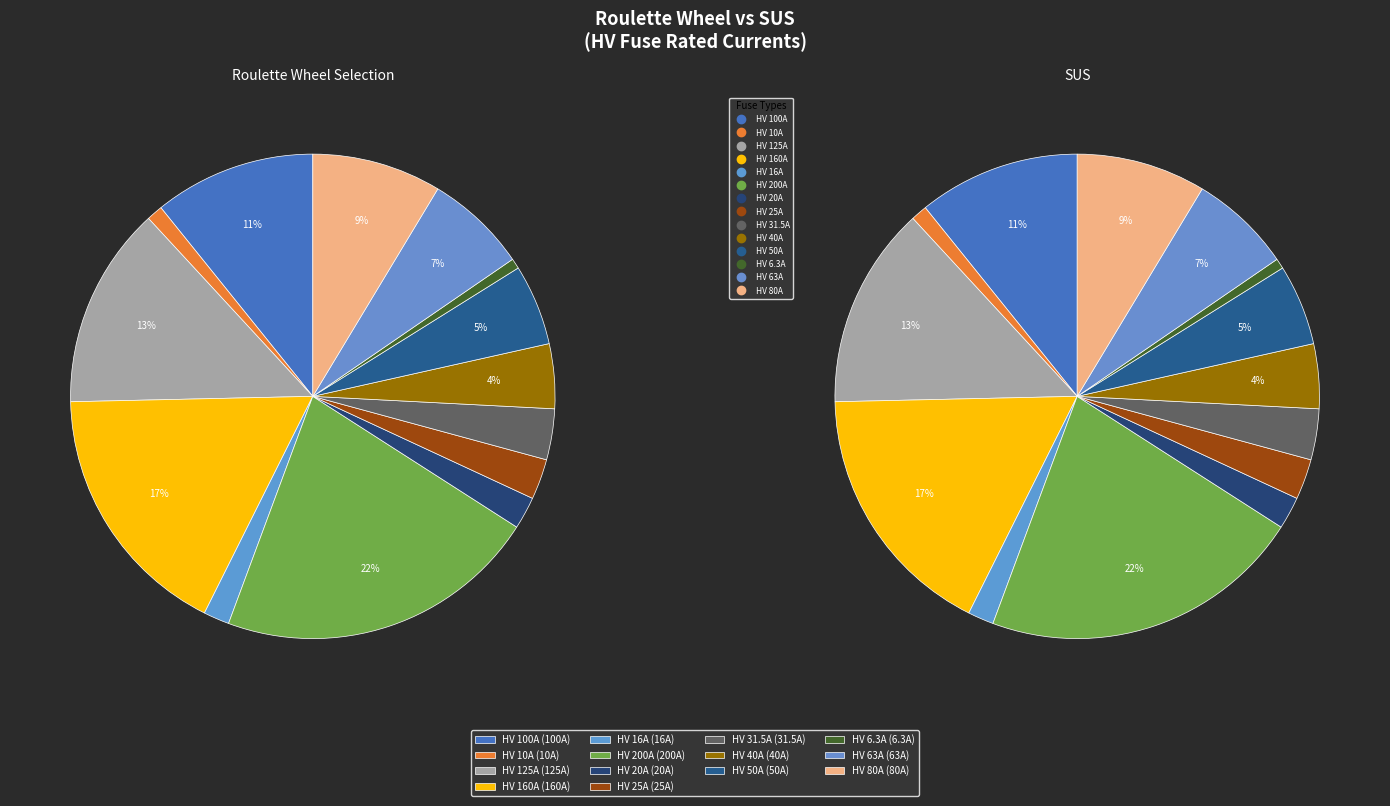

Approximately how many times larger is the value at HV 63A compared to HV 100A?

0.6